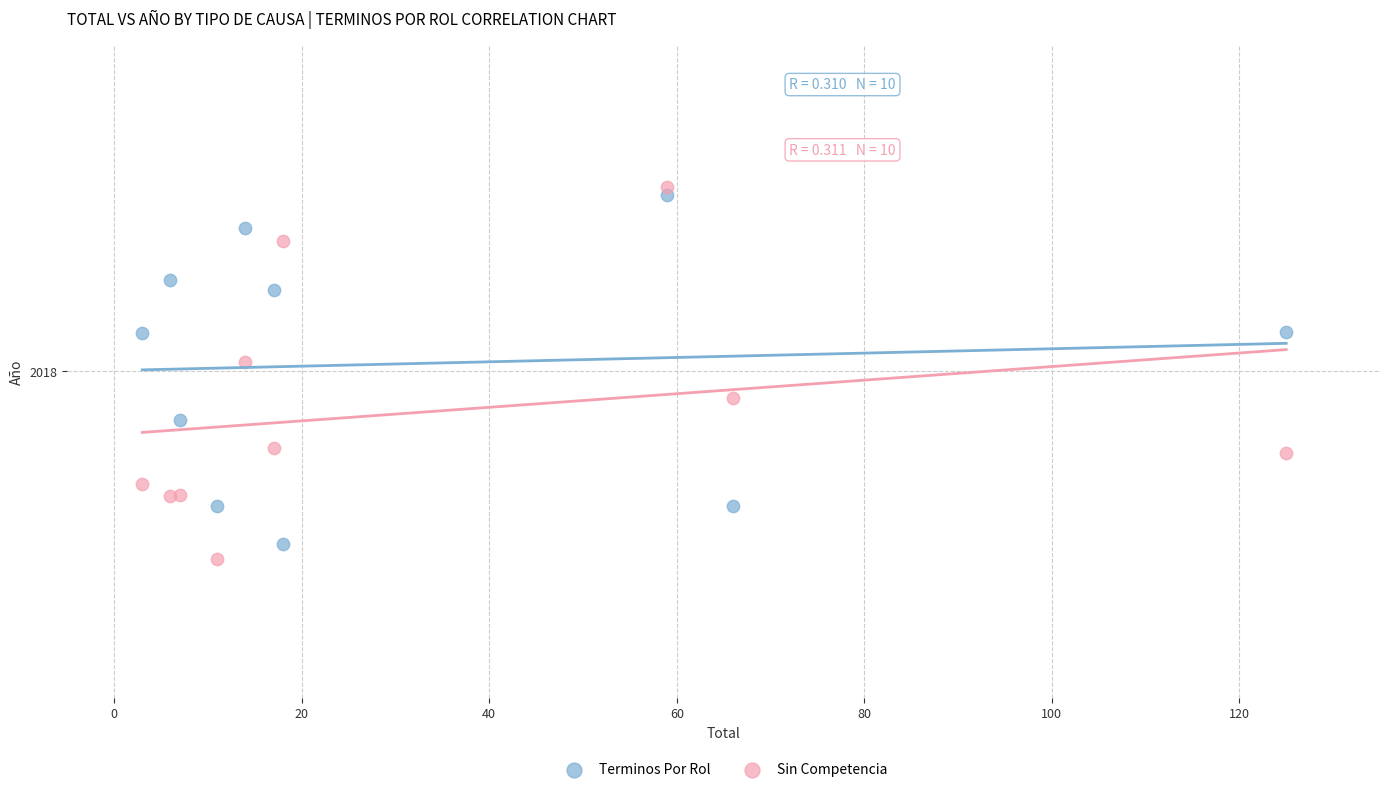

Which series reaches the maximum Y coordinate?

Sin Competencia